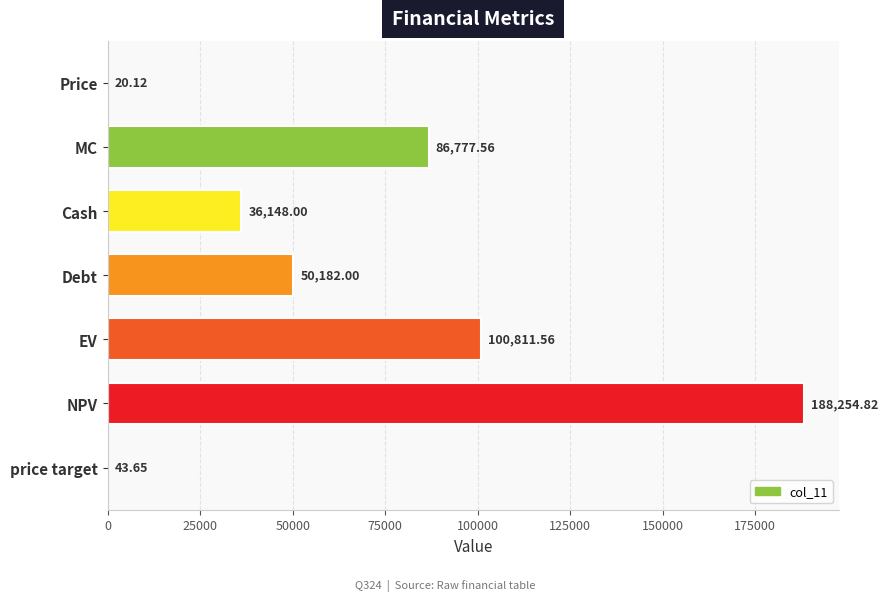

Where is the data nearest to the value 94137?

EV